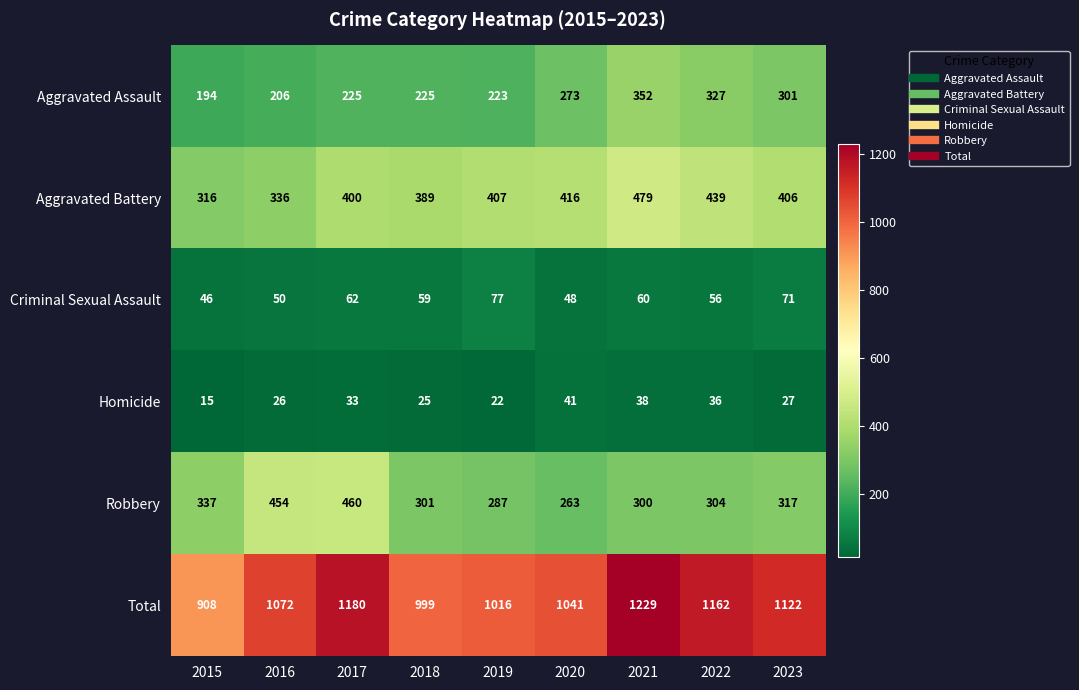

At how many categories does at least one series exceed 405?

9